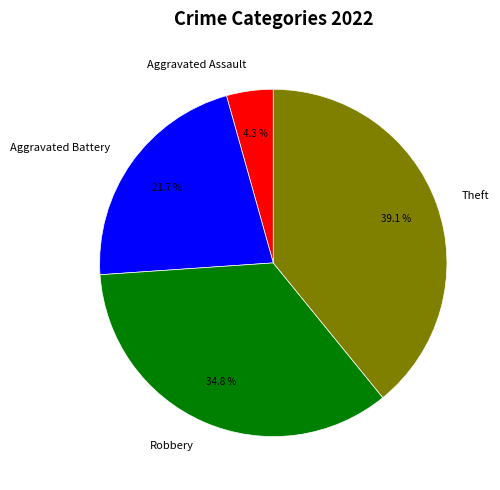

How much of the chart is everything except Aggravated Battery?

78.3%